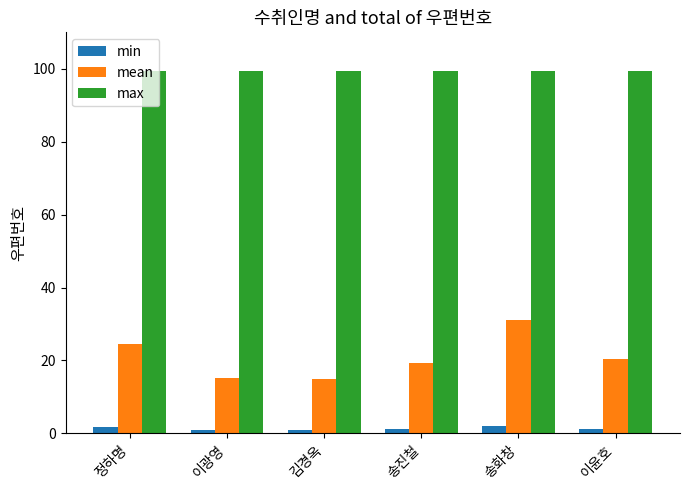

At which category is the sum across all series the highest?

송화창